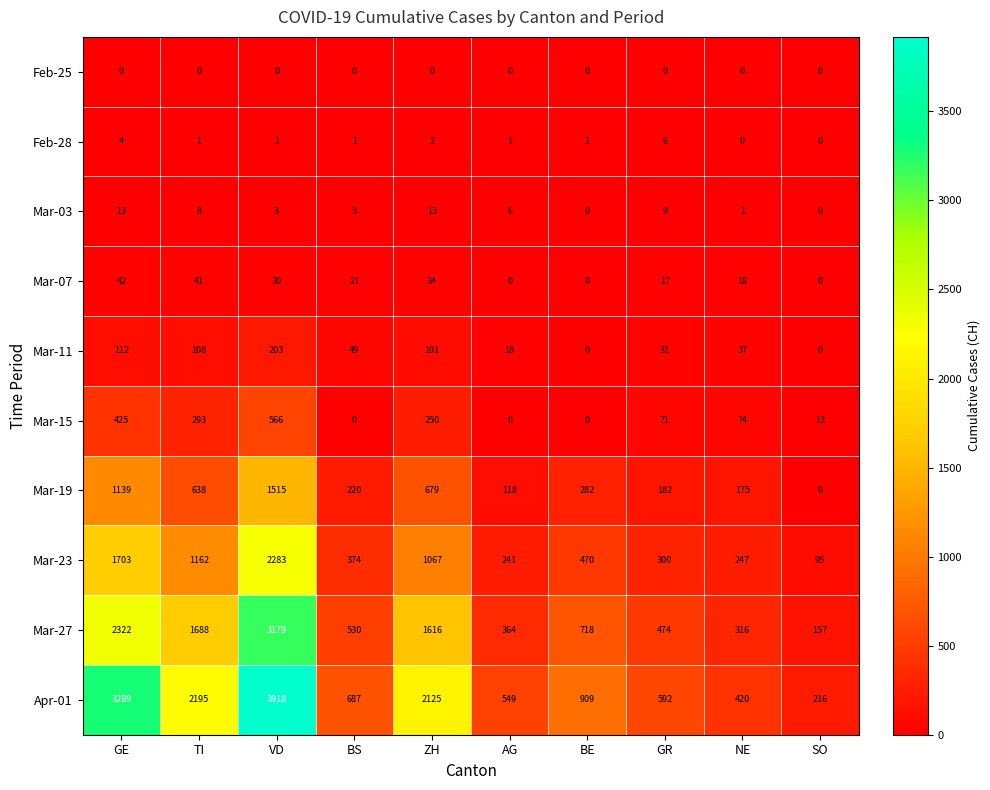

Between ZH and AG, which series saw the biggest shift?

Apr-01